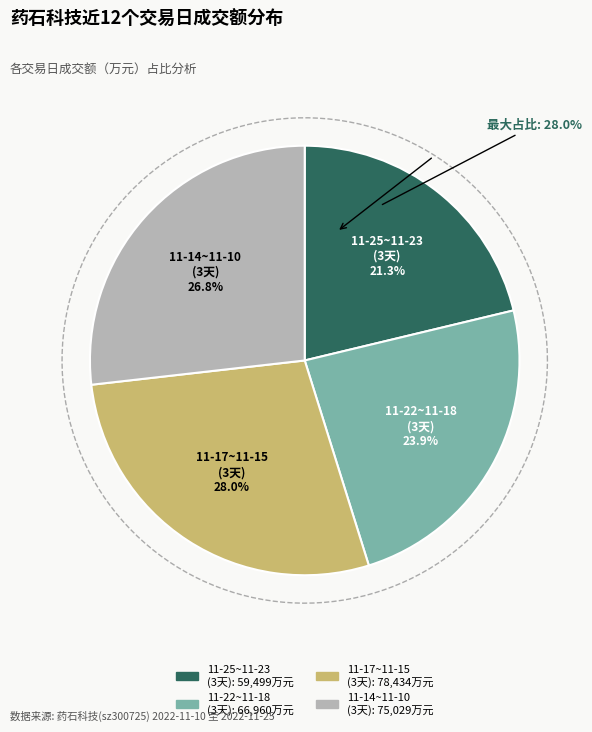

Which has a higher value, 2022-11-22 or 2022-11-24?

2022-11-22